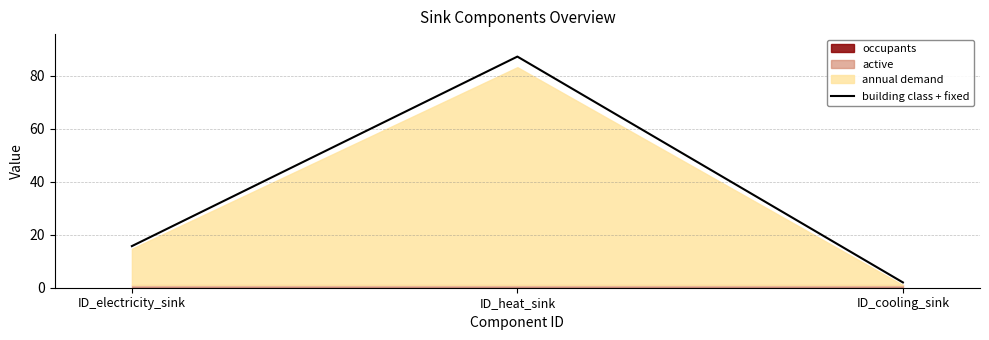

What is the sum of all values?

104.9